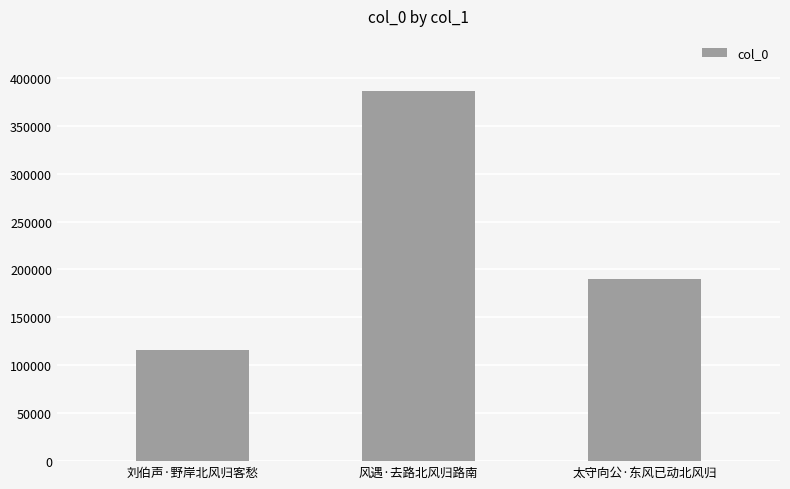

How many bars are there in total?

3